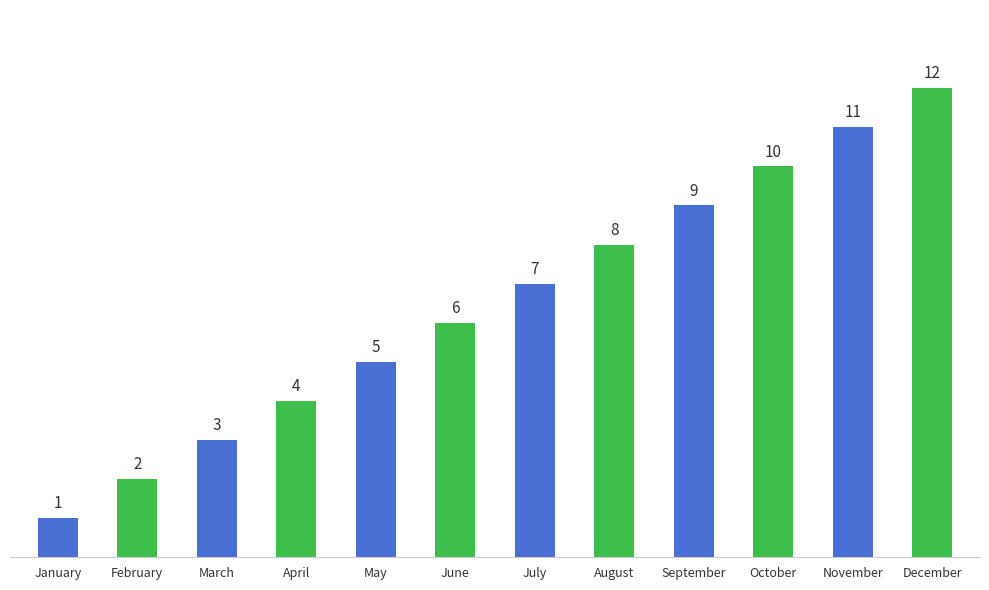

What is the value of the 3rd bar from the left?

3